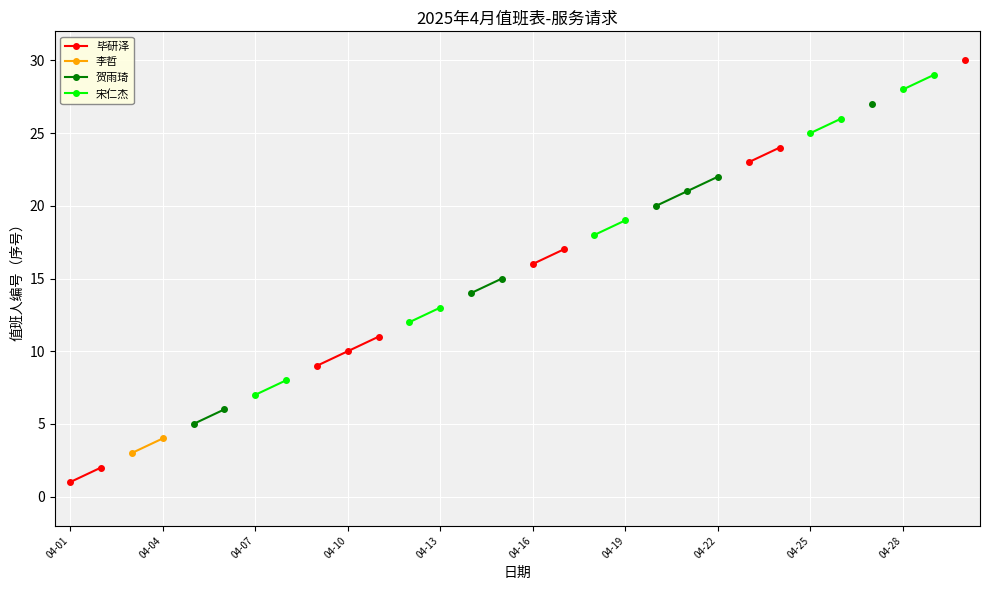

Is the value of 贺雨琦 at 04-13 greater than the value of 李哲 at 04-25?

No